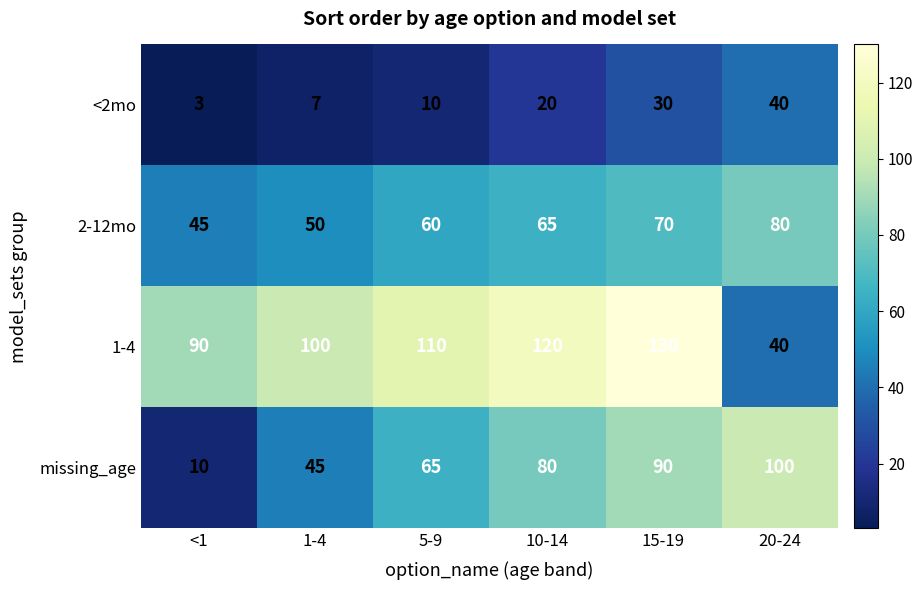

Reading left to right, what are all the values shown in this chart?

<2mo: 3	7	10	20	30	40
2-12mo: 45	50	60	65	70	80
1-4: 90	100	110	120	130	40
missing_age: 10	45	65	80	90	100